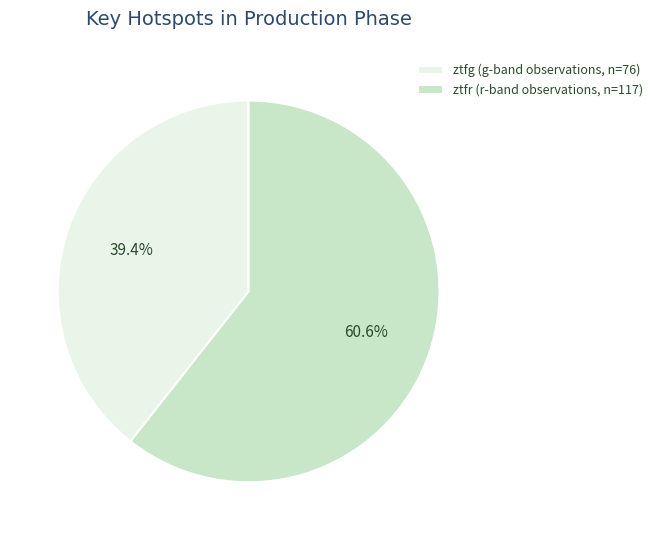

True or false: ztfr accounts for 51% of the total.

False